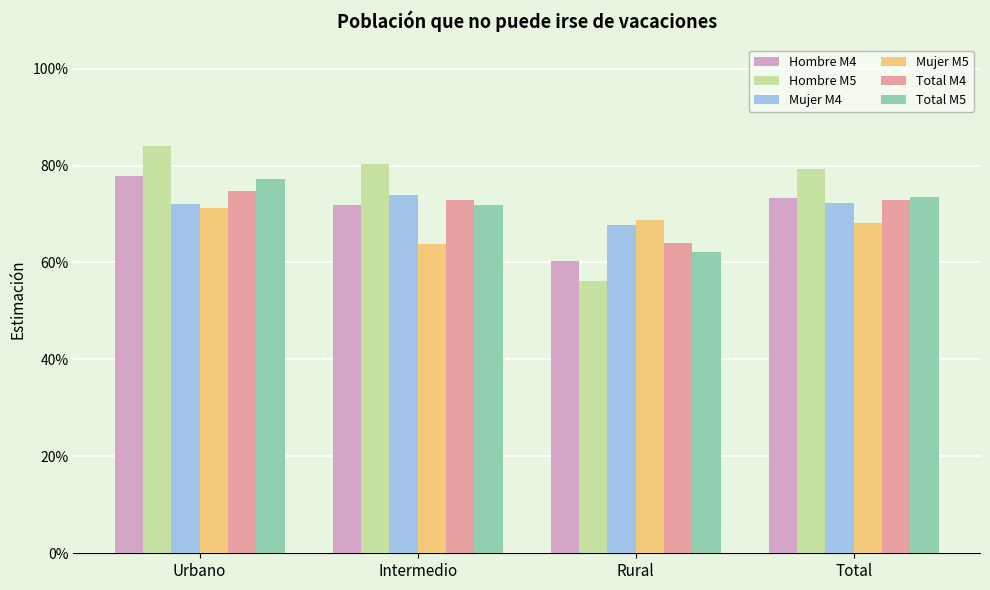

At which category does the chart reach its peak across all series?

Urbano